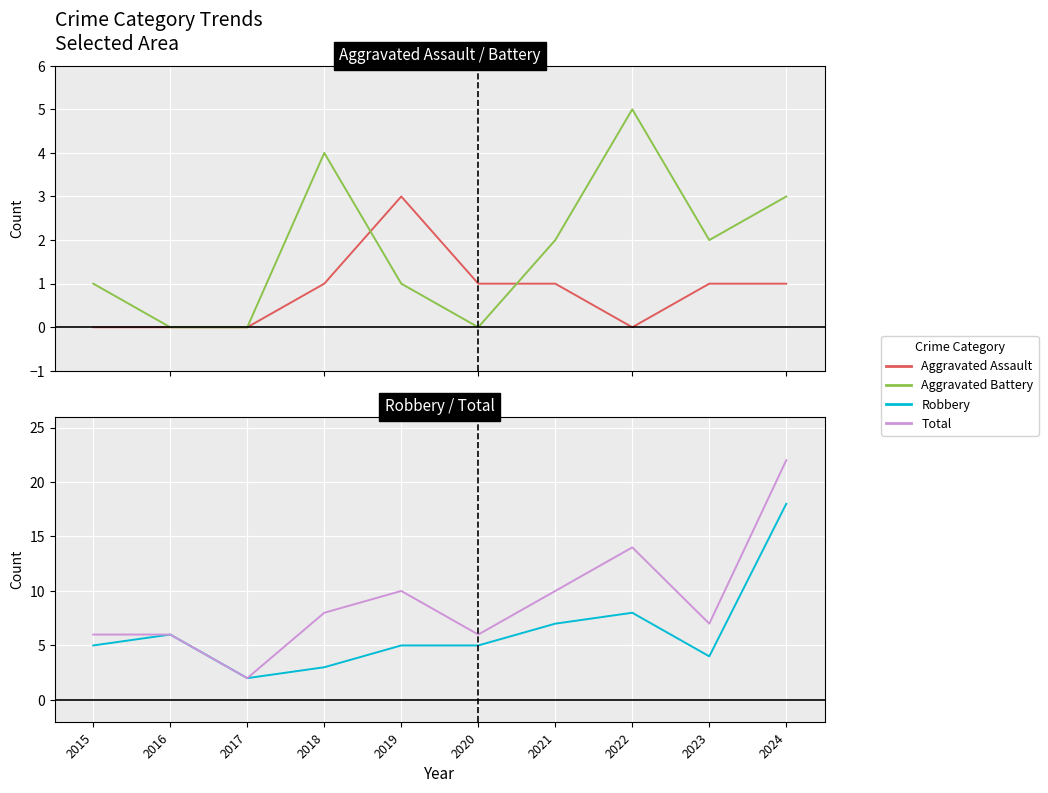

How many times do Aggravated Battery and Aggravated Assault cross each other?

2